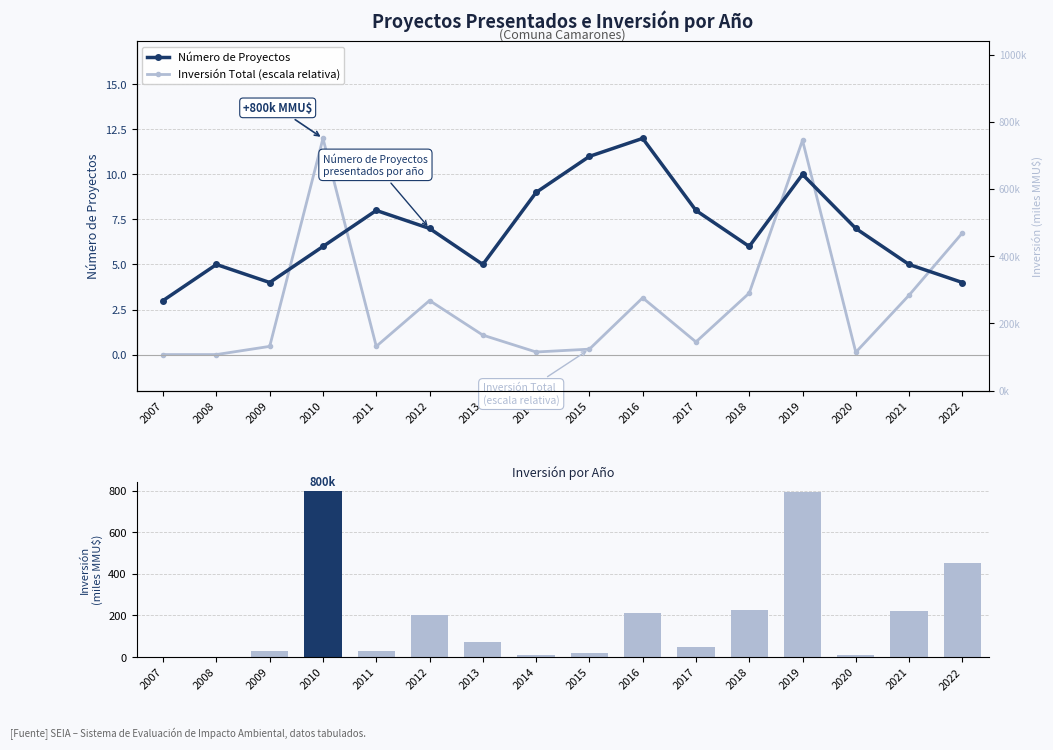

What is the approximate value of Número de Proyectos at 2020?

7.0